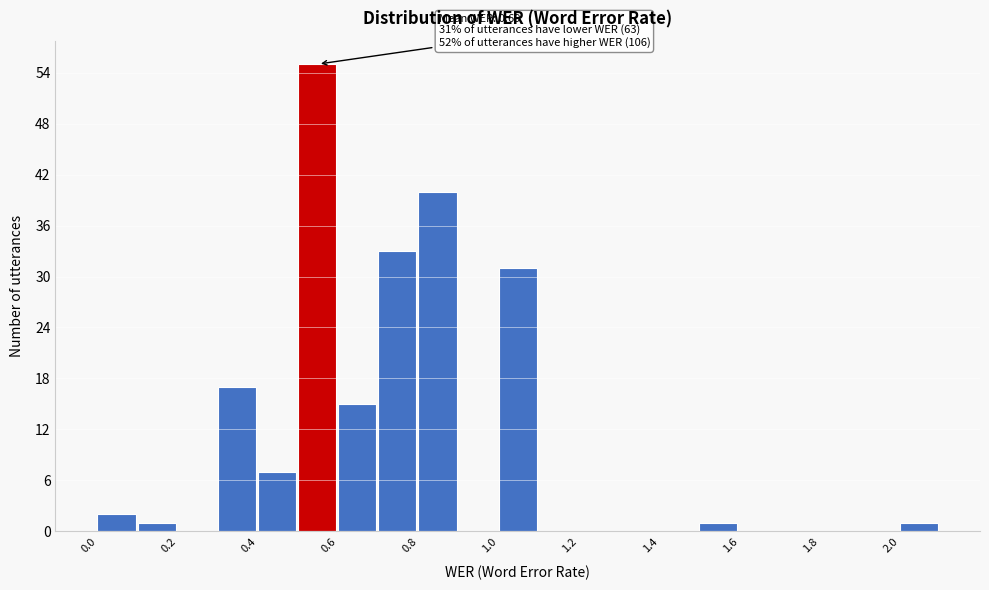

Over which range of the x-axis is the bar tallest?

0.5 to 0.6